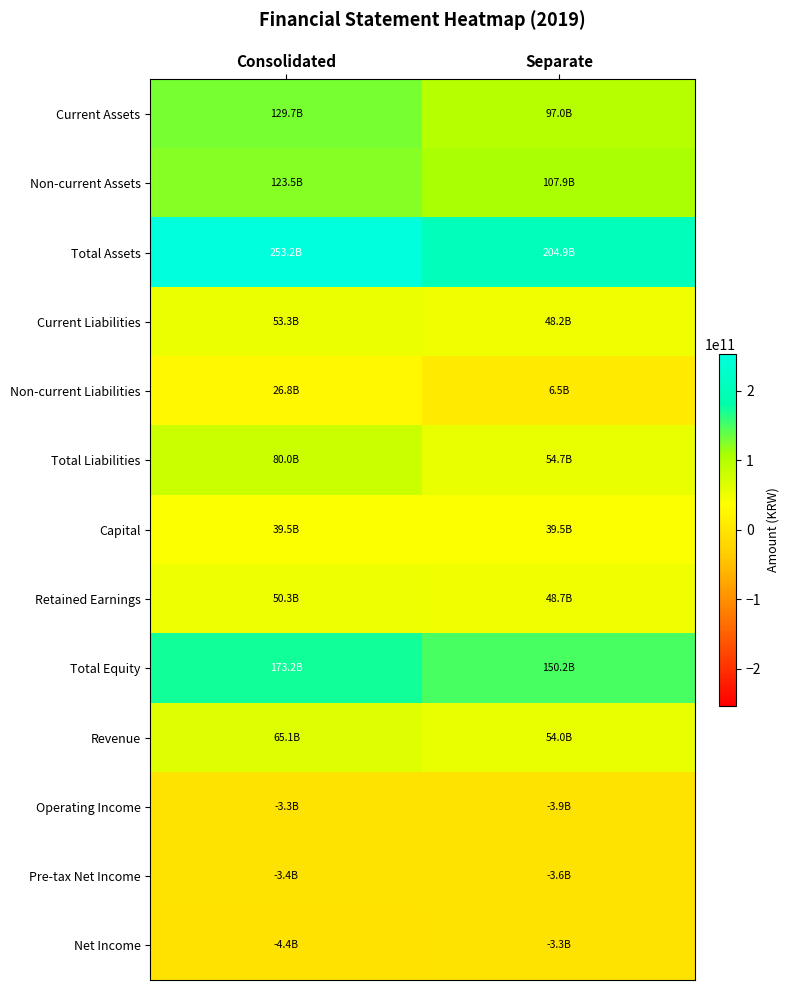

Which category has the highest value across all series?

Consolidated